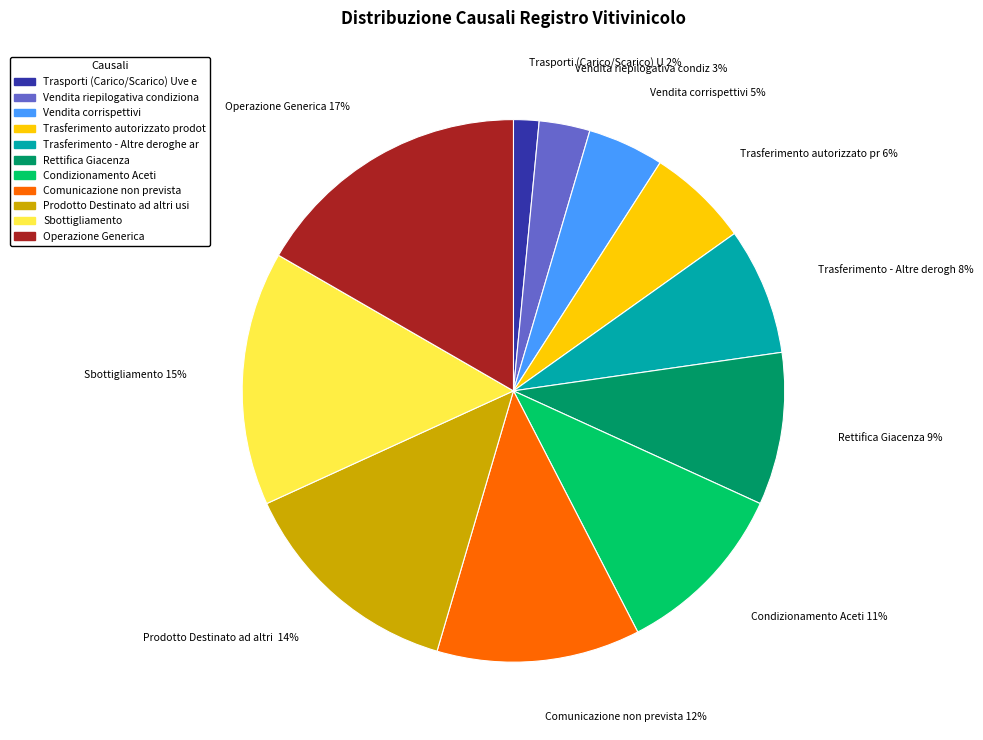

How many slices are in this pie chart?

11